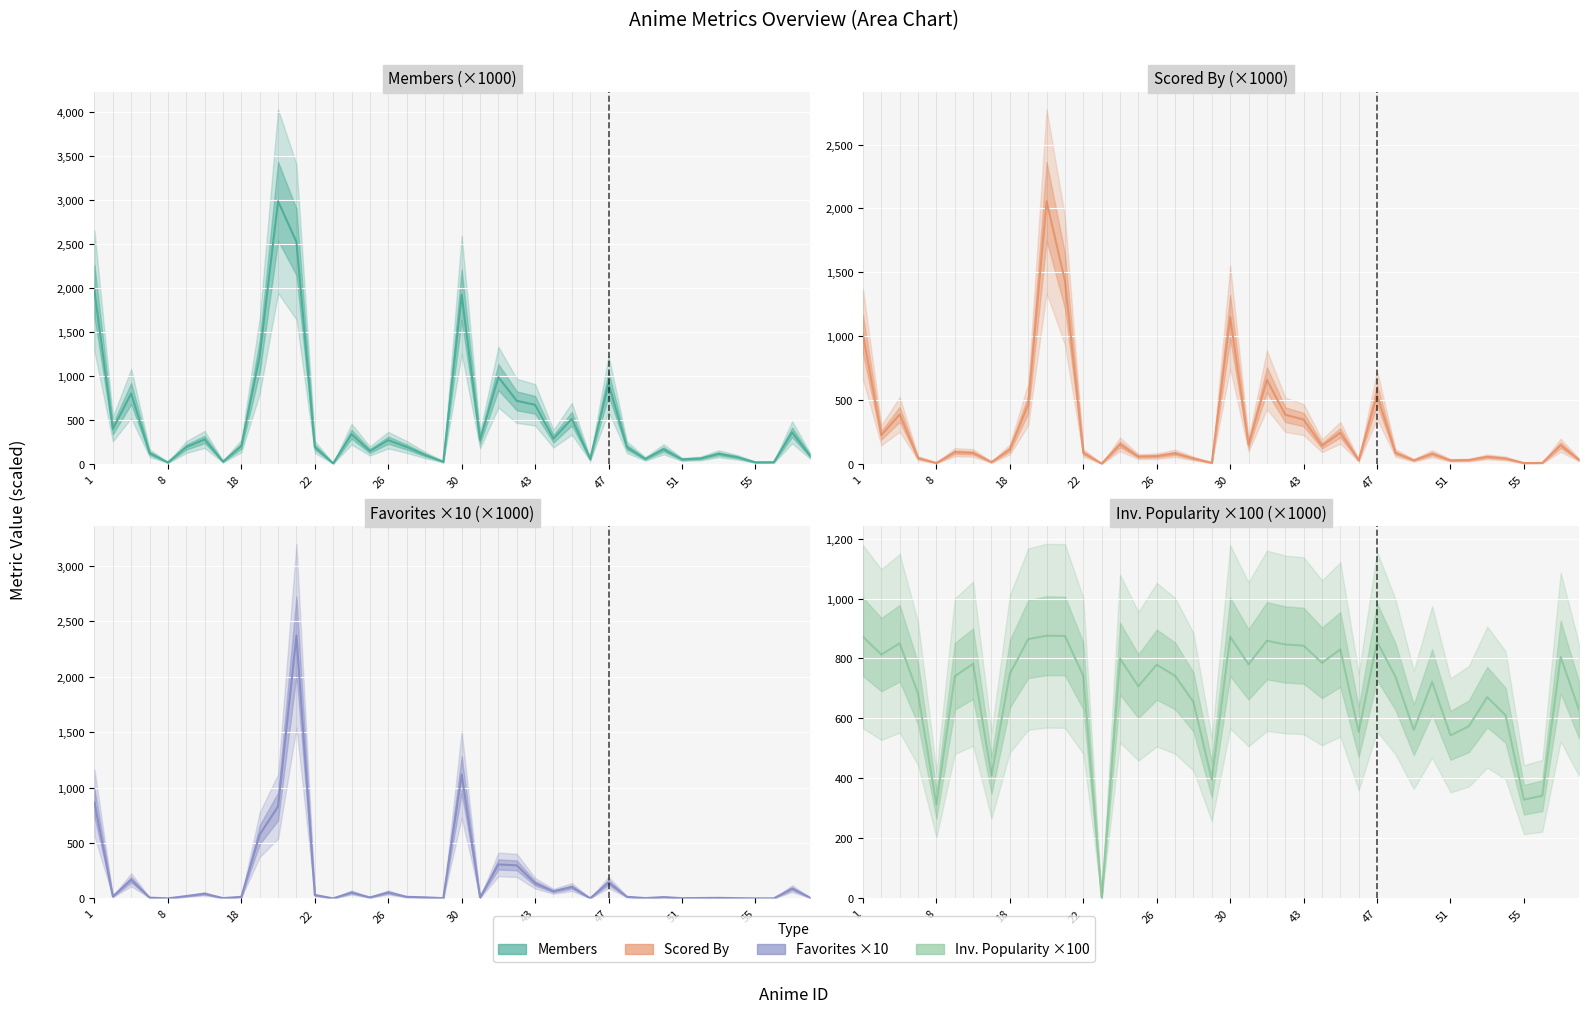

At which label does favorites first exceed 14?

1